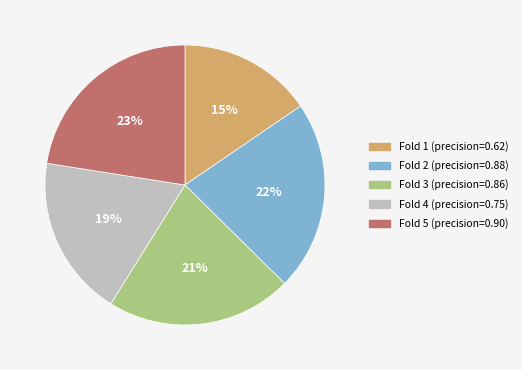

Is there any slice that represents more than half of the pie?

No